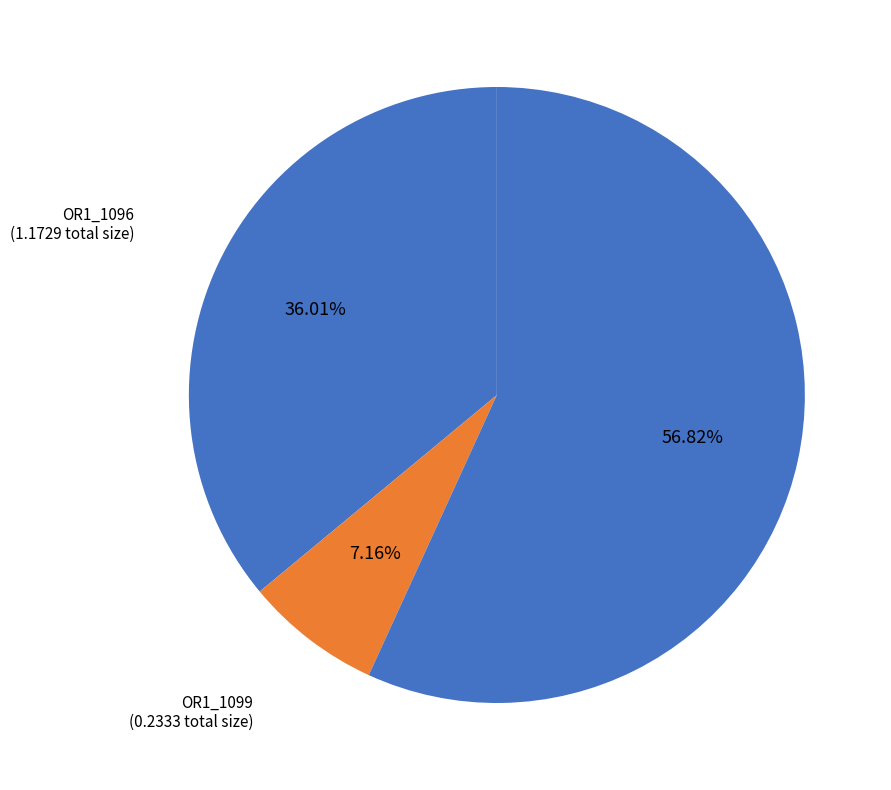

Between OR1_1099 and OR1_1102, which is larger?

OR1_1102